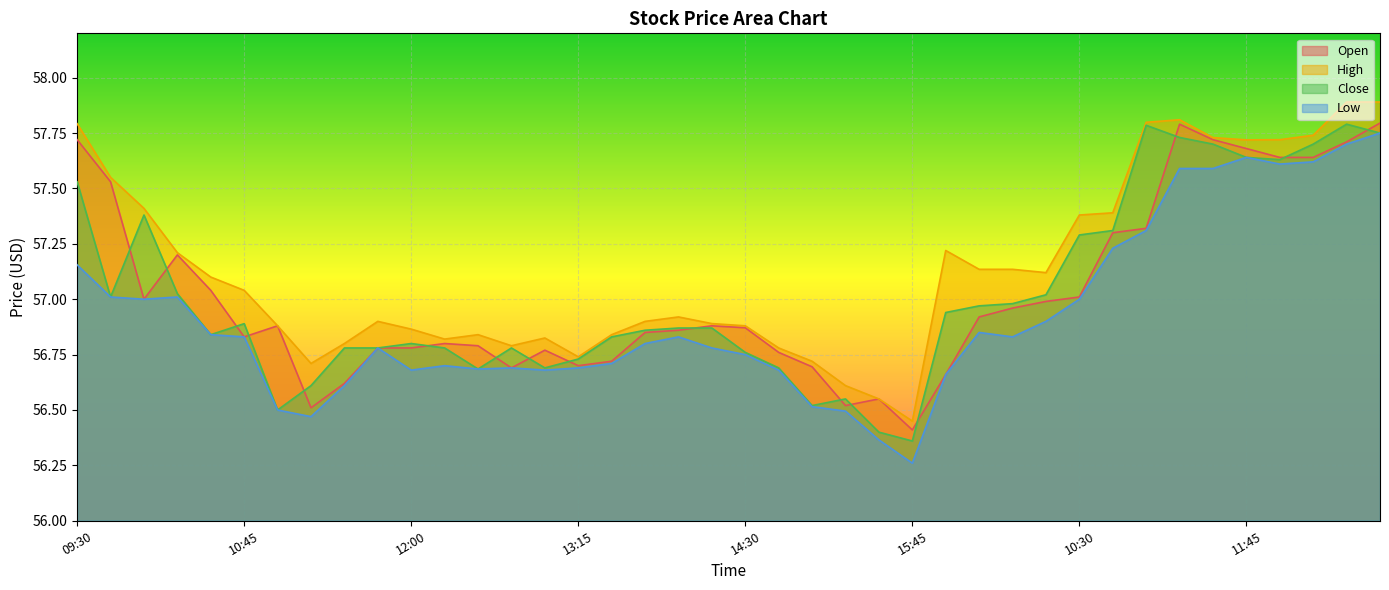

Where is Close nearest to the value 57?

09:45